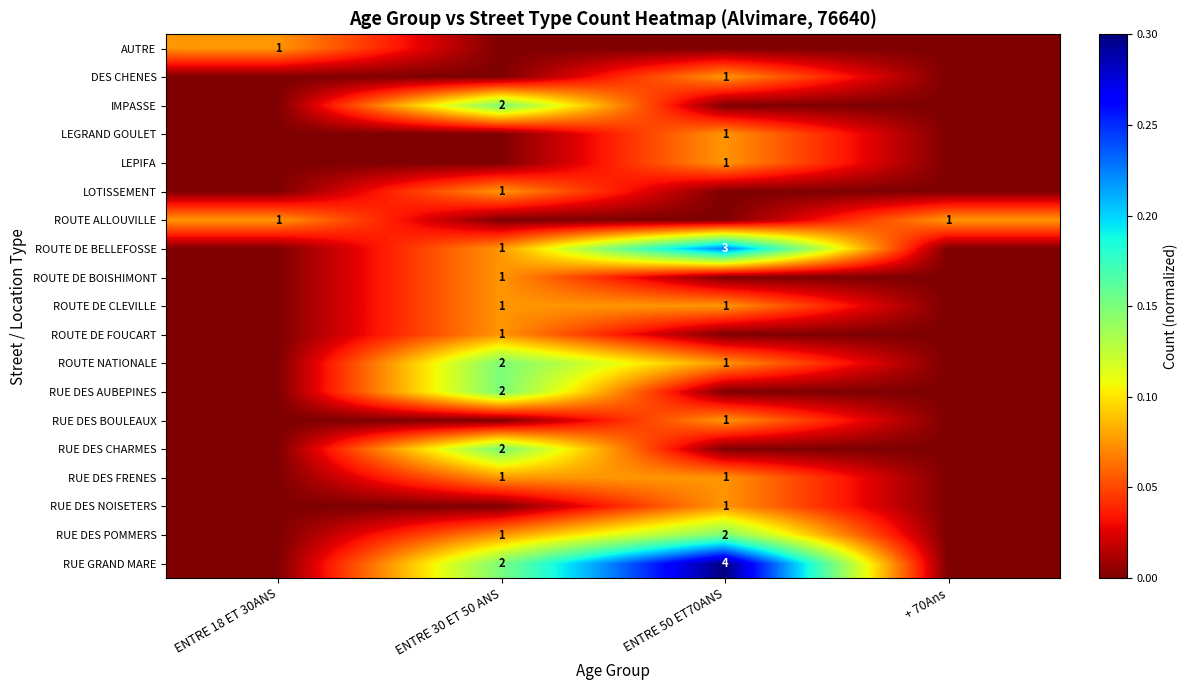

The value of RUE GRAND MARE at ENTRE 30 ET 50 ANS is 1. True or false?

False